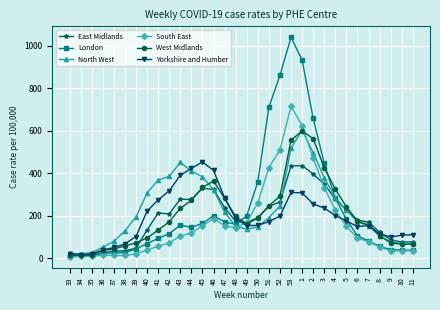

How many lines are shown in the chart?

6